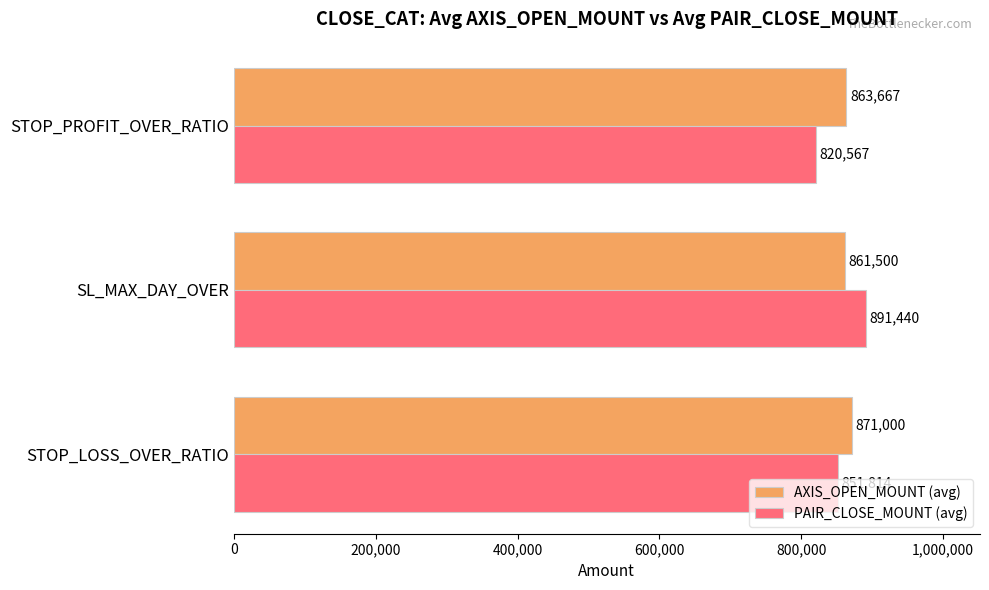

What value does the PAIR_CLOSE_MOUNT (avg) series have at SL_MAX_DAY_OVER?

891440.0